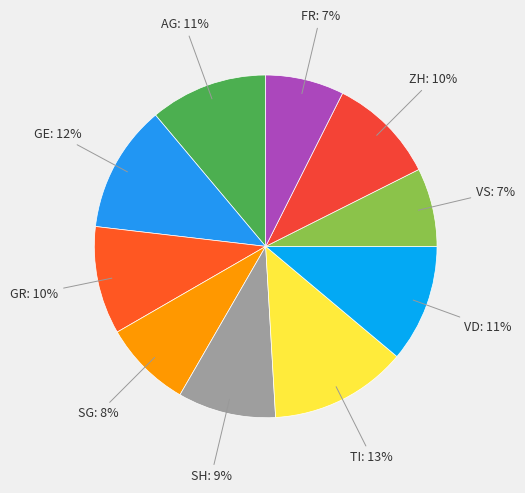

Is there a majority slice in this chart?

No